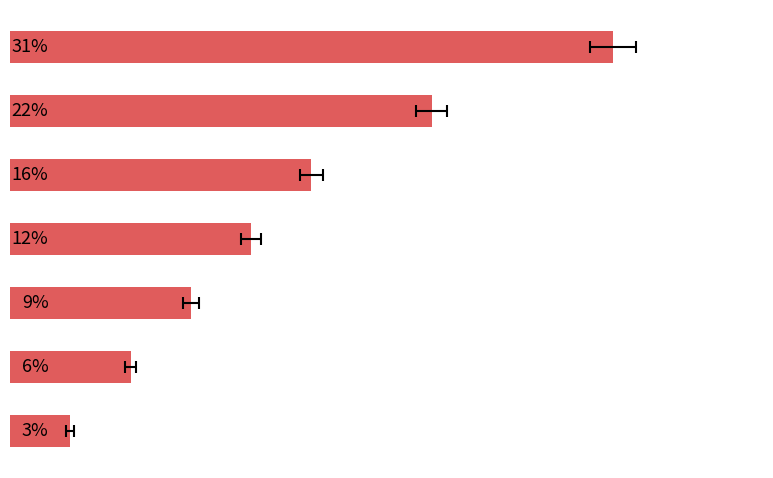

What is the difference between the maximum and minimum values?

28.1